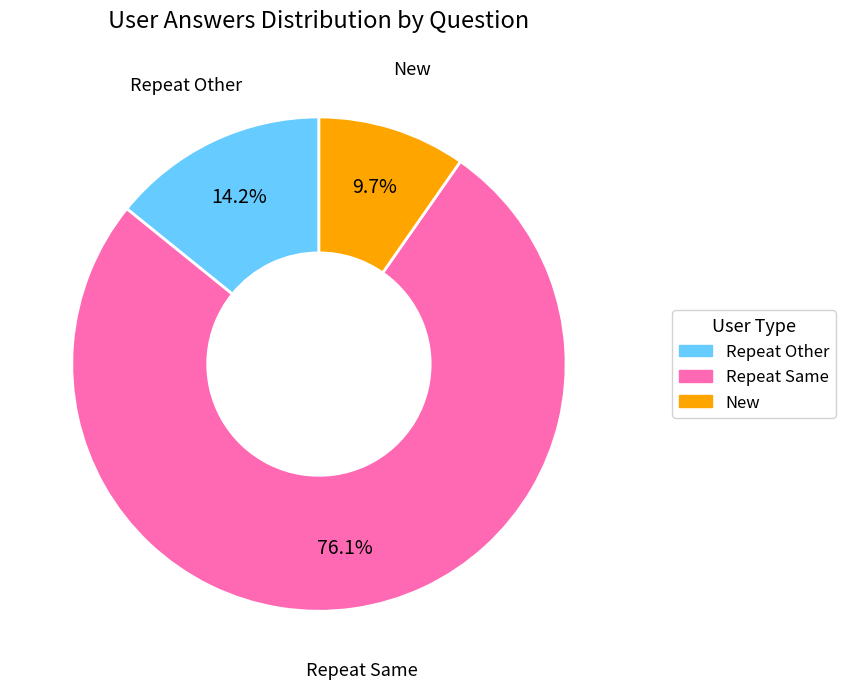

Does any single category account for the majority?

Yes